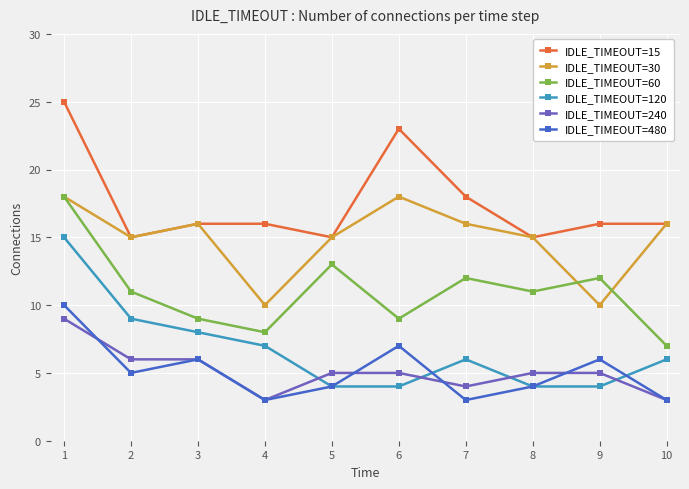

Between 1 and 4, which series saw the biggest shift?

IDLE_TIMEOUT=60